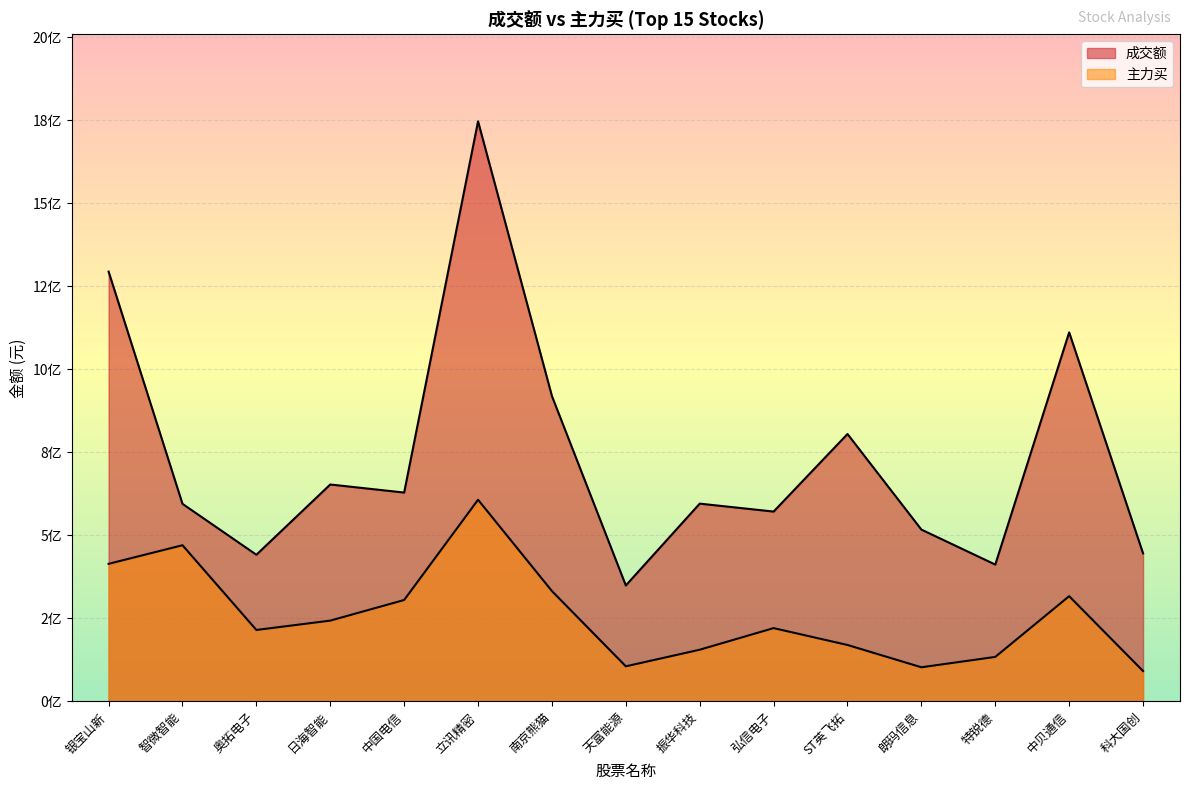

What is the difference between the highest and lowest values at 奥拓电子?

226520936